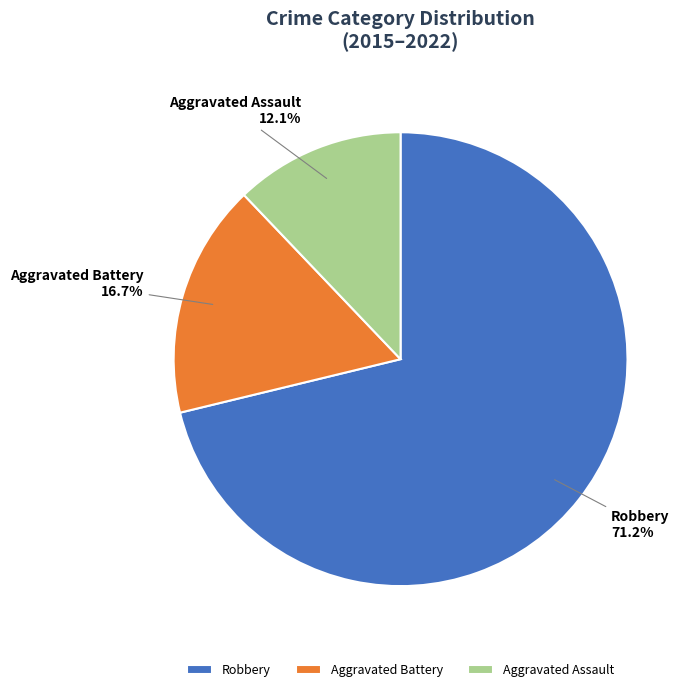

Count the number of slices in the pie.

3